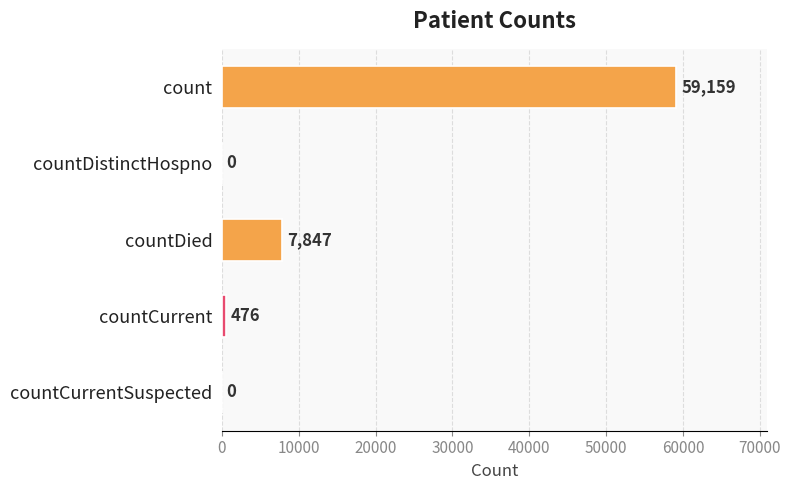

Reading top to bottom, transcribe all the data shown in this chart.

count=59159	countDistinctHospno=0	countDied=7847	countCurrent=476	countCurrentSuspected=0